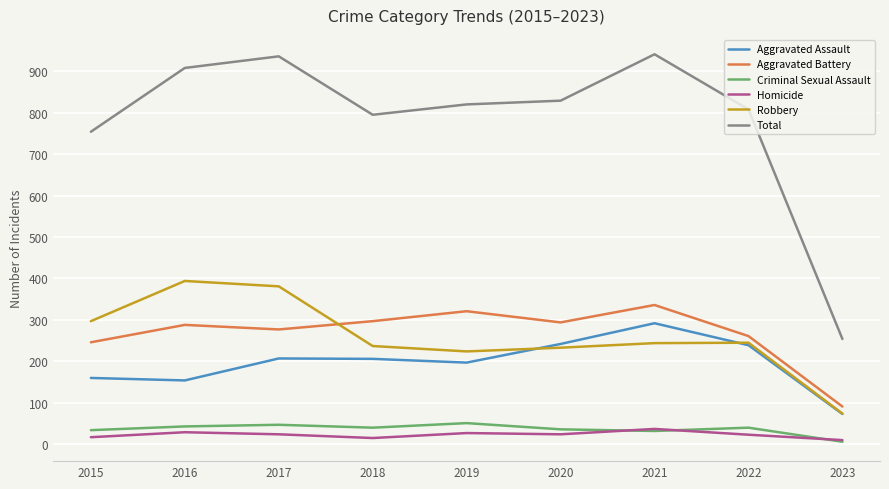

How many lines are shown in the chart?

6